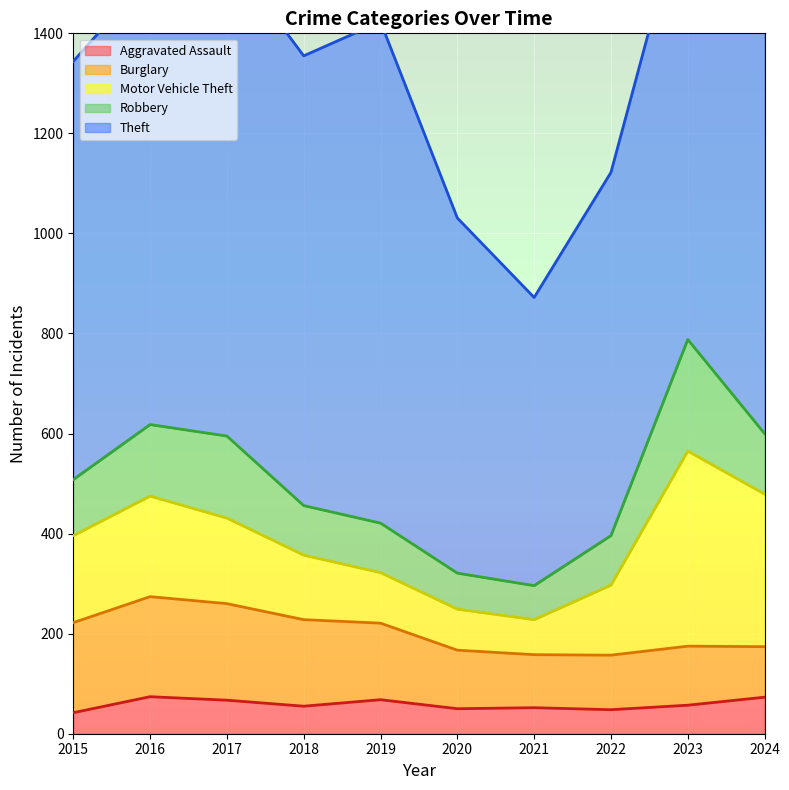

True or false: Aggravated Assault and Motor Vehicle Theft intersect in this chart.

False